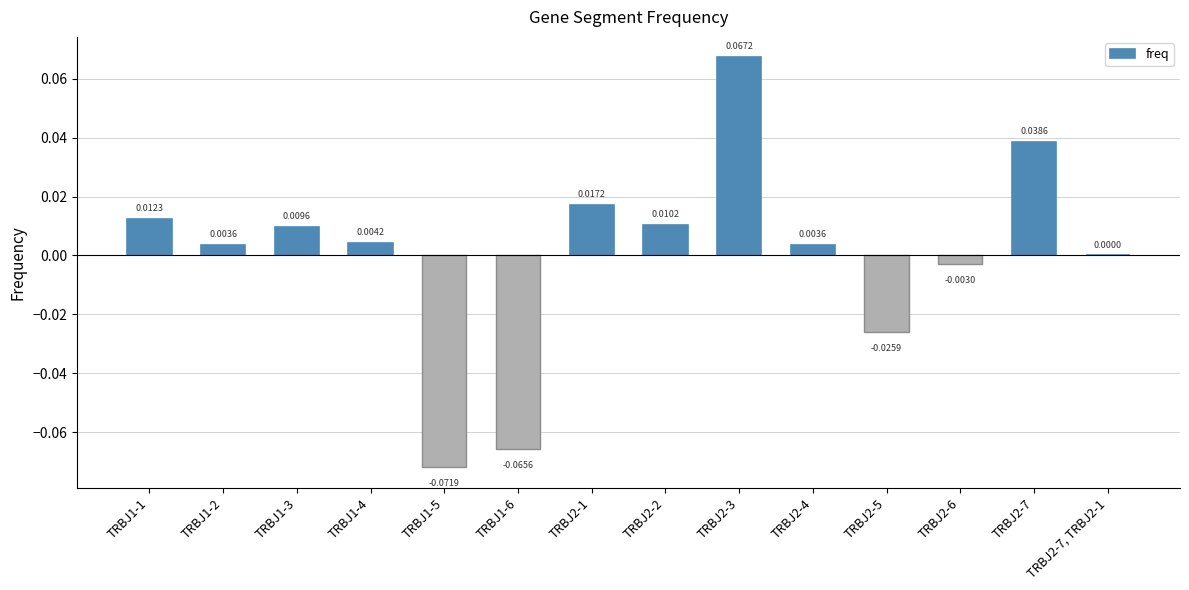

Between TRBJ2-5 and TRBJ1-5, which is larger?

TRBJ2-5